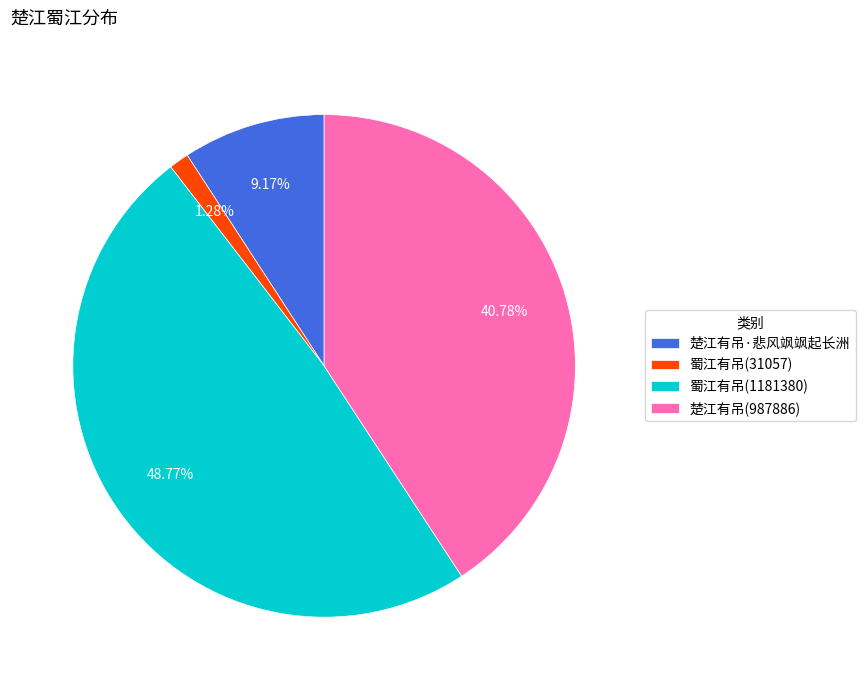

To the nearest percent, what is the difference between the 楚江有吊(987886) and 楚江有吊·悲风飒飒起长洲 slice percentages?

32%